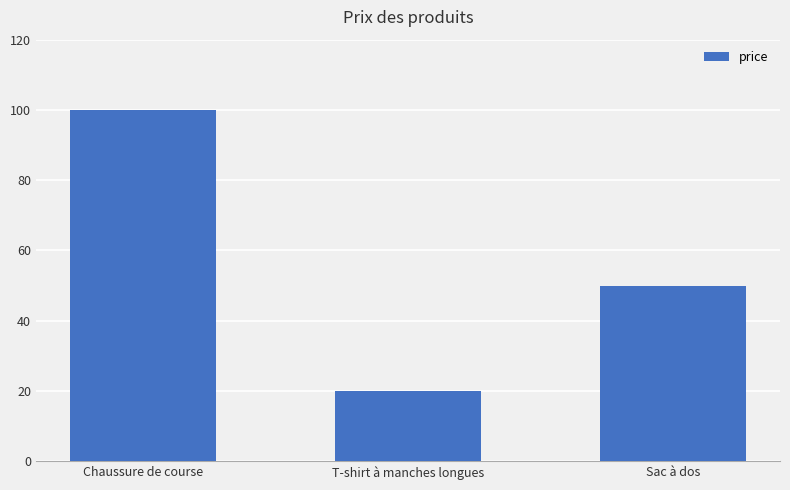

Count the values in the range 20 to 100.

3